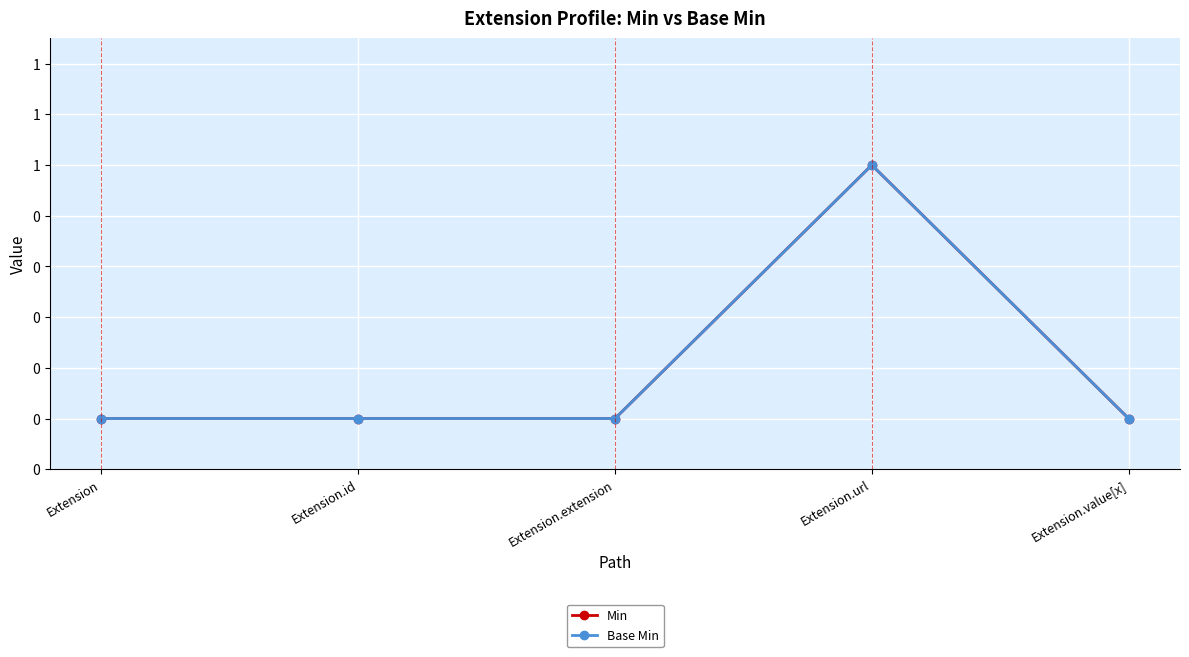

Which category has the lowest value in the Min series?

Extension